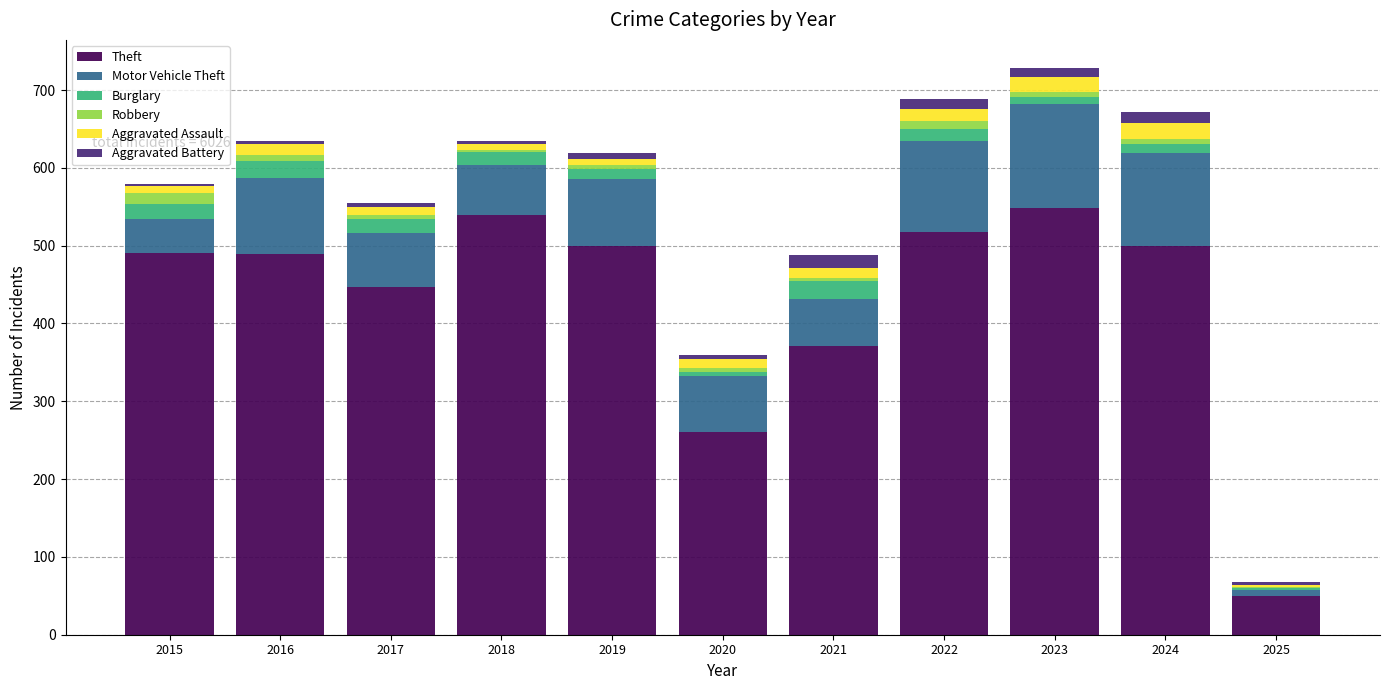

What is the sum of all Theft values?

4713